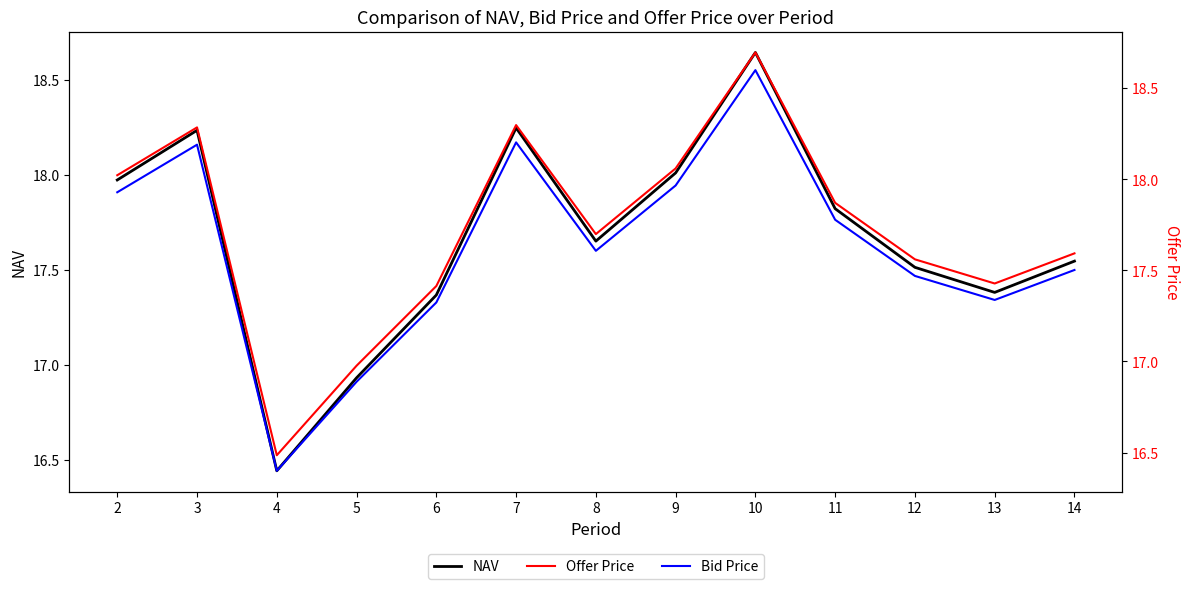

The Bid Price series shows 16.9 at 5. True or false?

True